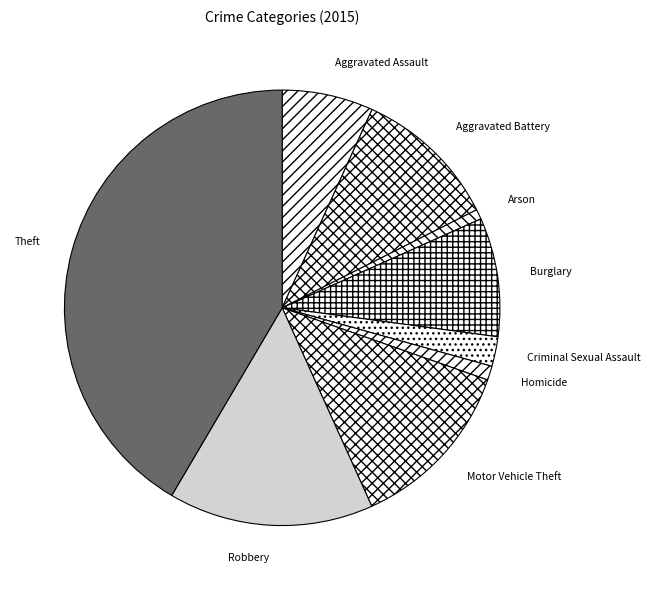

What is the largest slice in the pie chart?

Theft